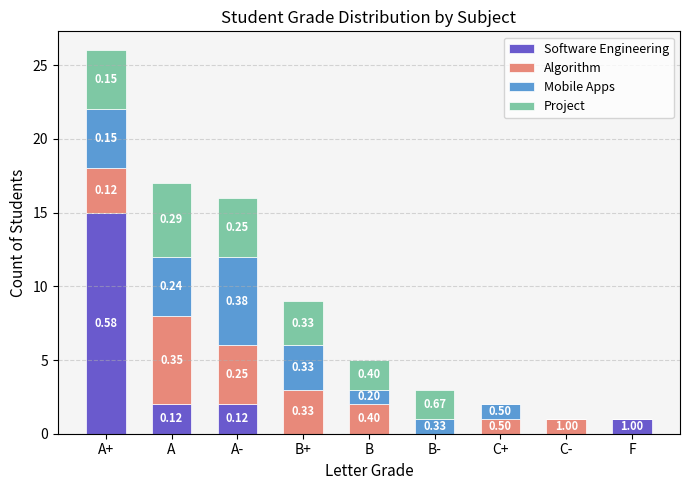

The value of Mobile Apps at A+ is 6. True or false?

False